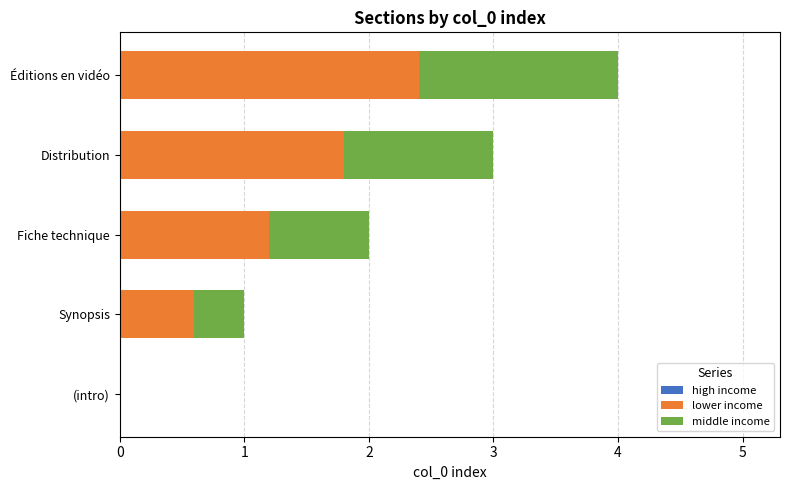

What value does the lower income series have at Distribution?

1.8